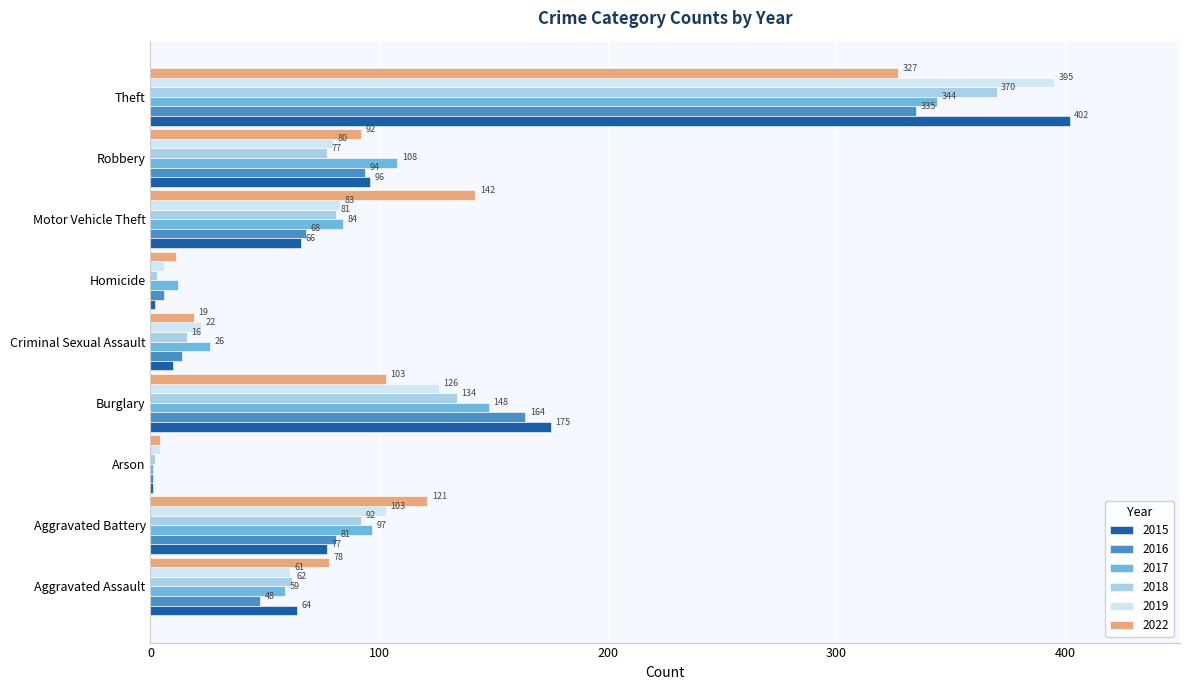

Where is 2015 nearest to the value 201?

Burglary